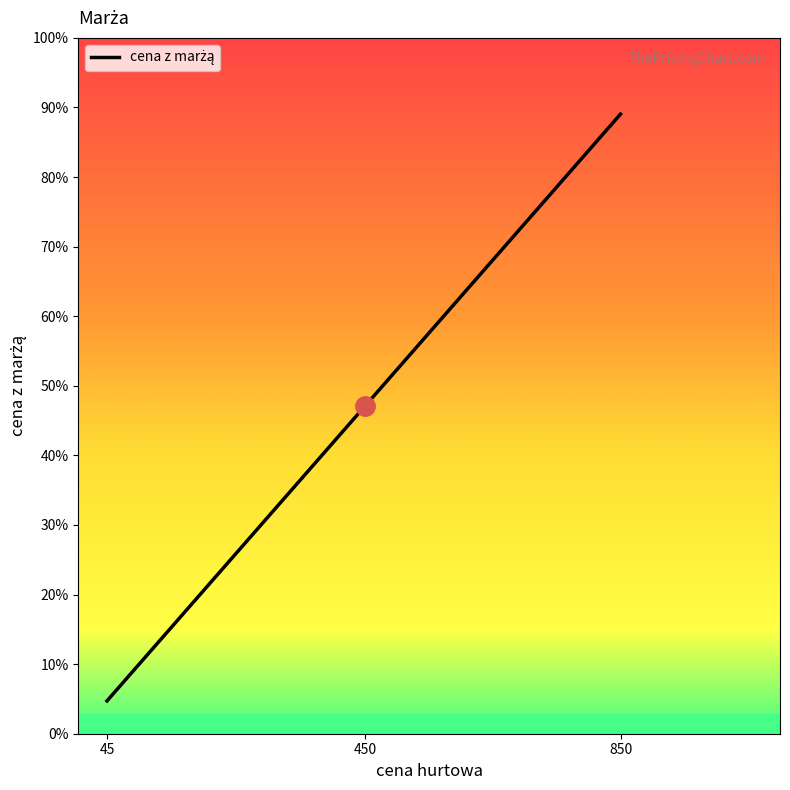

Is this an area chart (filled region under the line)?

No